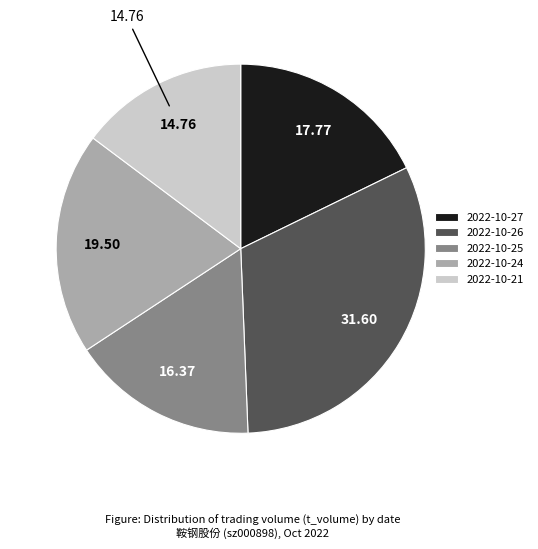

Combined, do 2022-10-27 and 2022-10-25 account for over 50%?

No